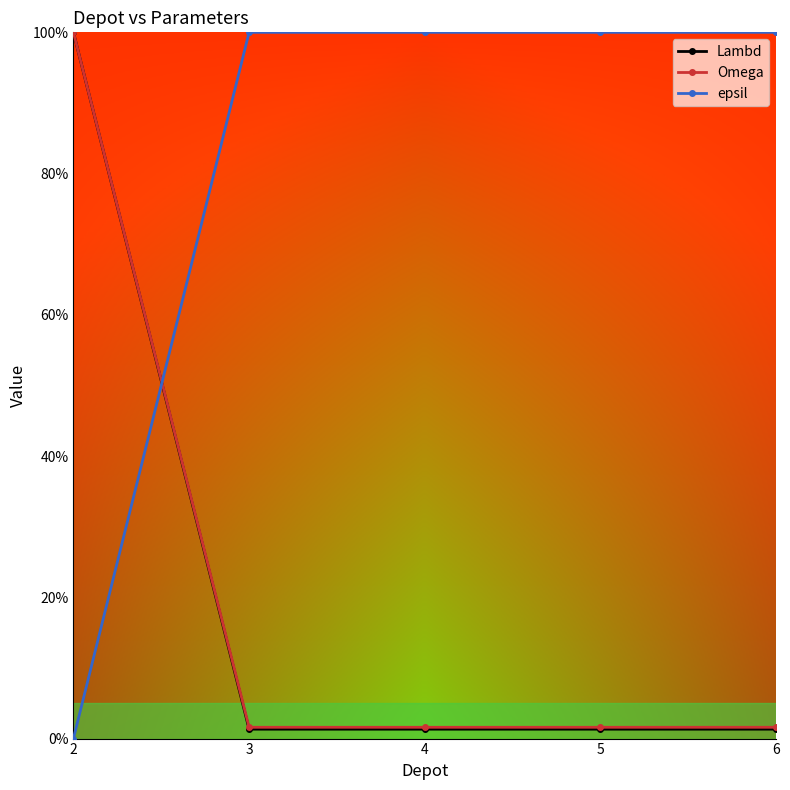

What are all the series names shown in the legend?

Lambd, Omega, epsil